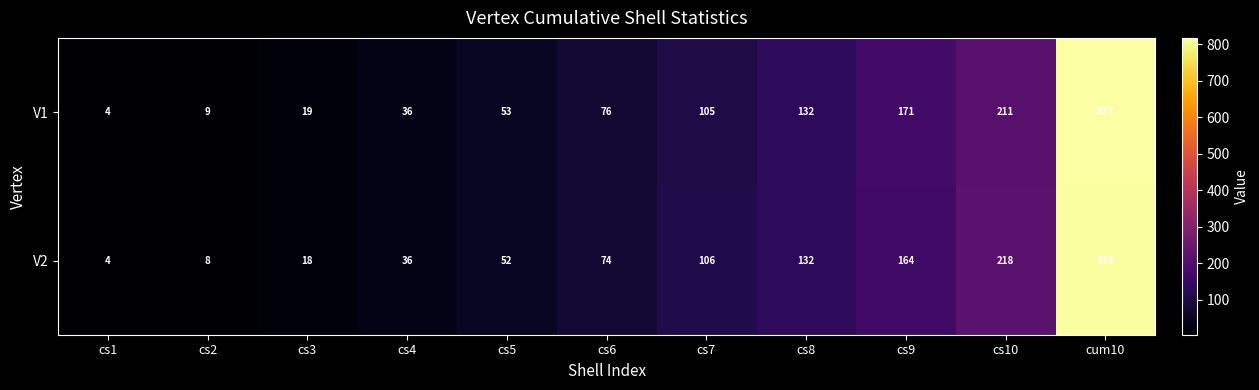

How many data points does each series have?

11